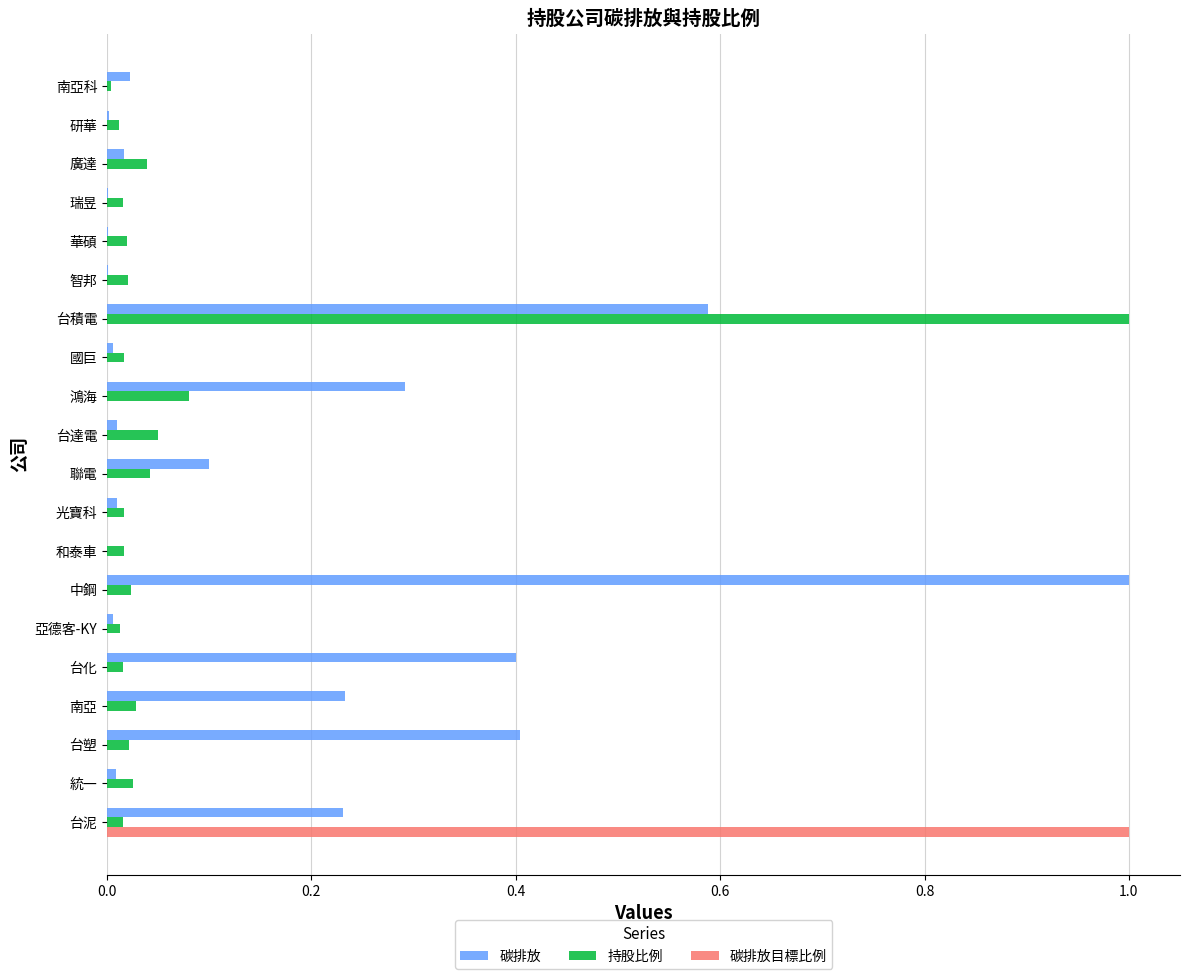

The value of 碳排放 at 台達電 is 0.0. True or false?

True